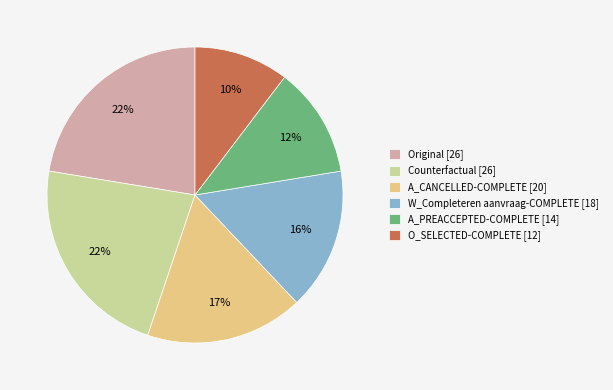

Count the number of slices in the pie.

6